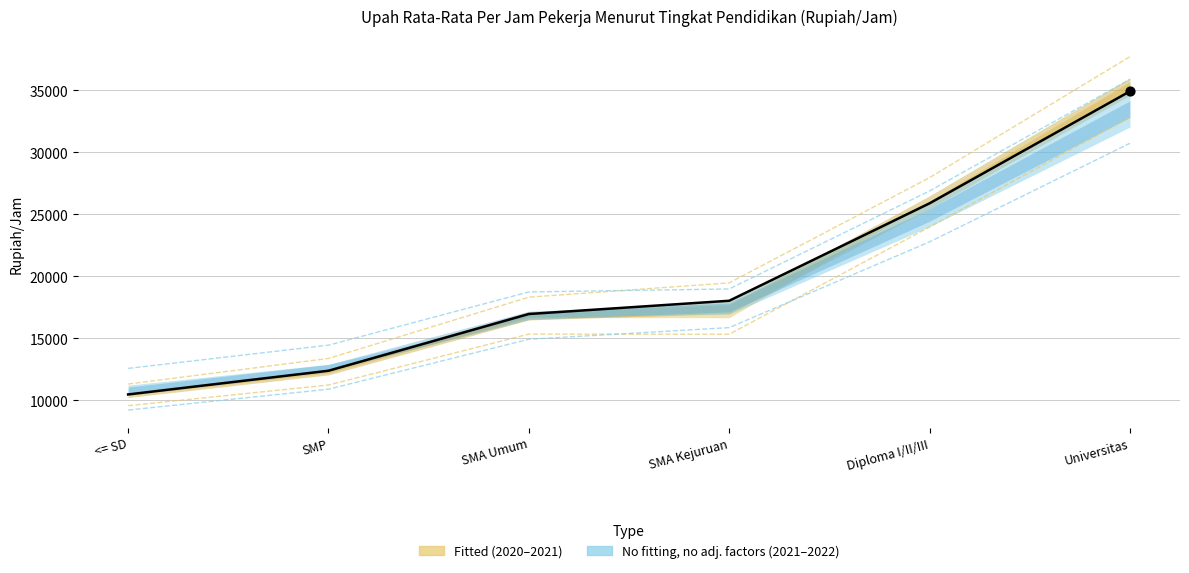

At which category is the sum across all series the highest?

Universitas